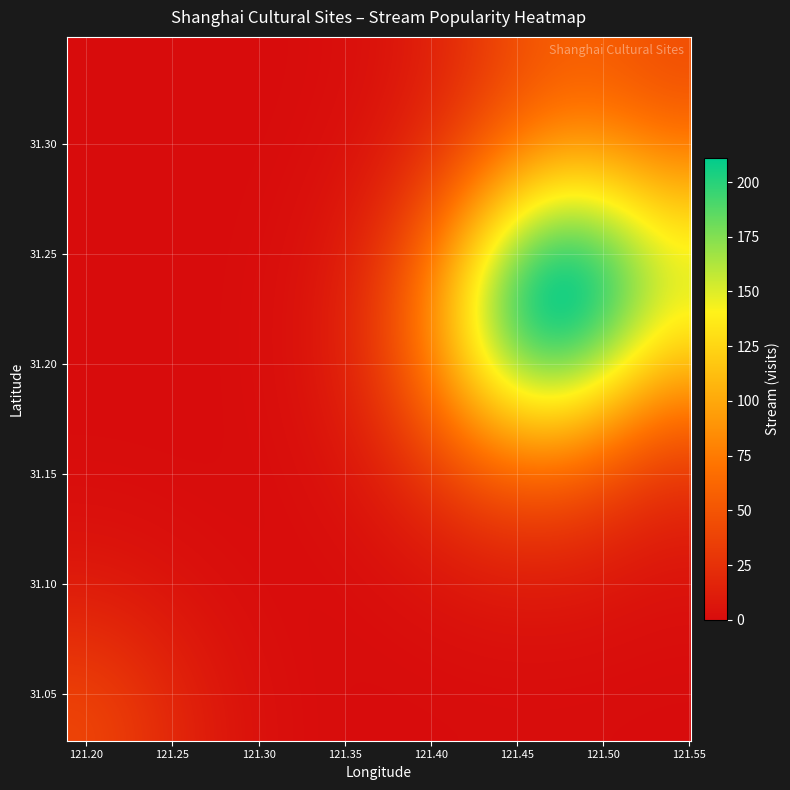

What is the maximum value shown in the chart?

211.0